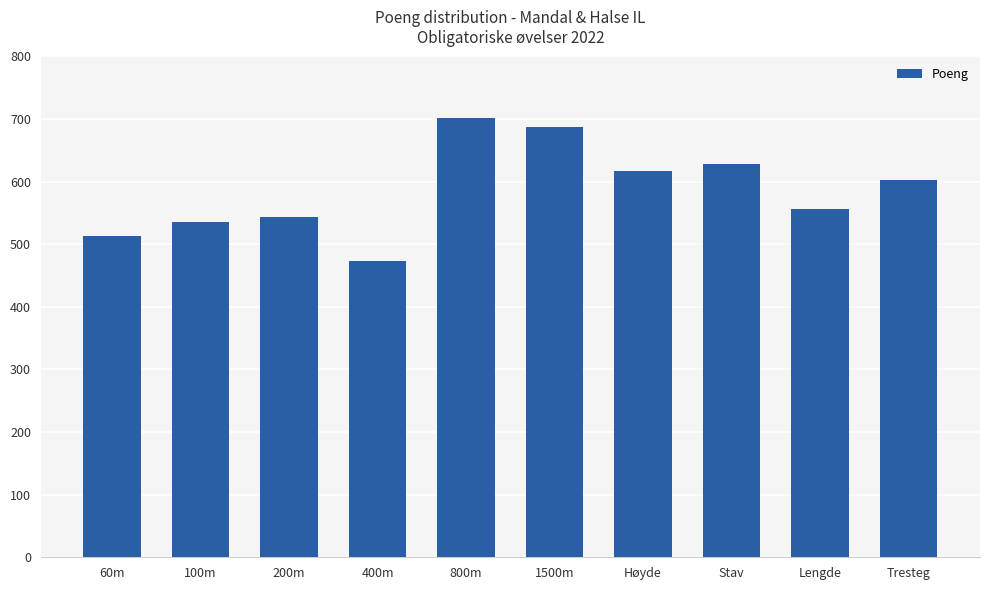

Reading left to right, what are all the values shown in this chart?

514	535	544	474	702	687	617	629	557	603